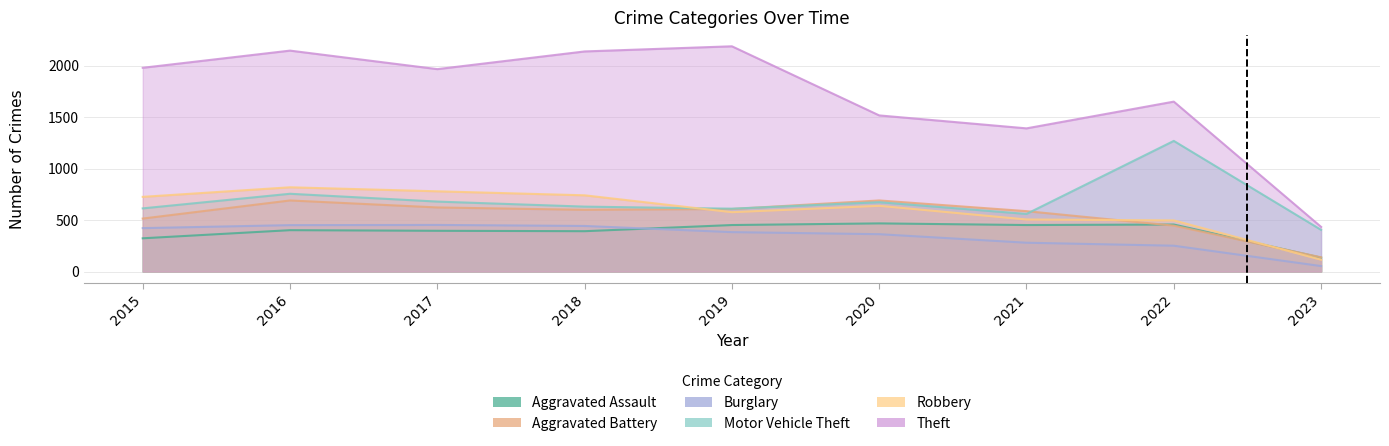

What is the average value of the Aggravated Assault series?

386